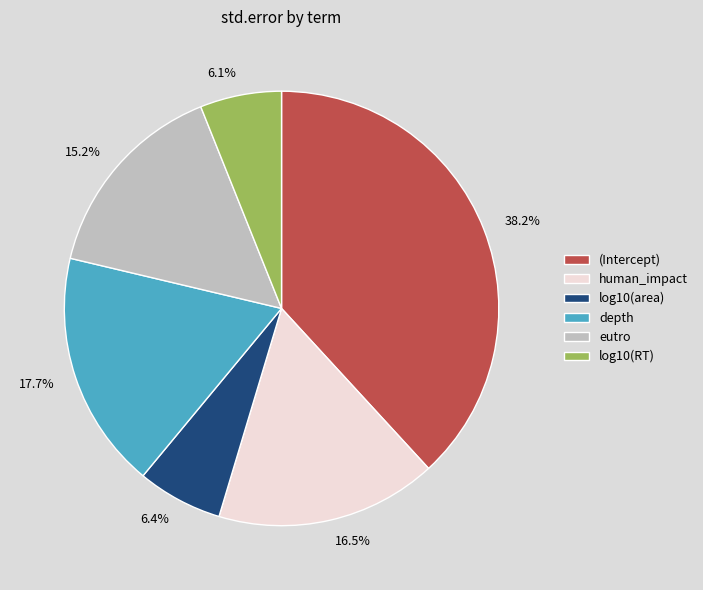

Which has a higher value, depth or log10(RT)?

depth